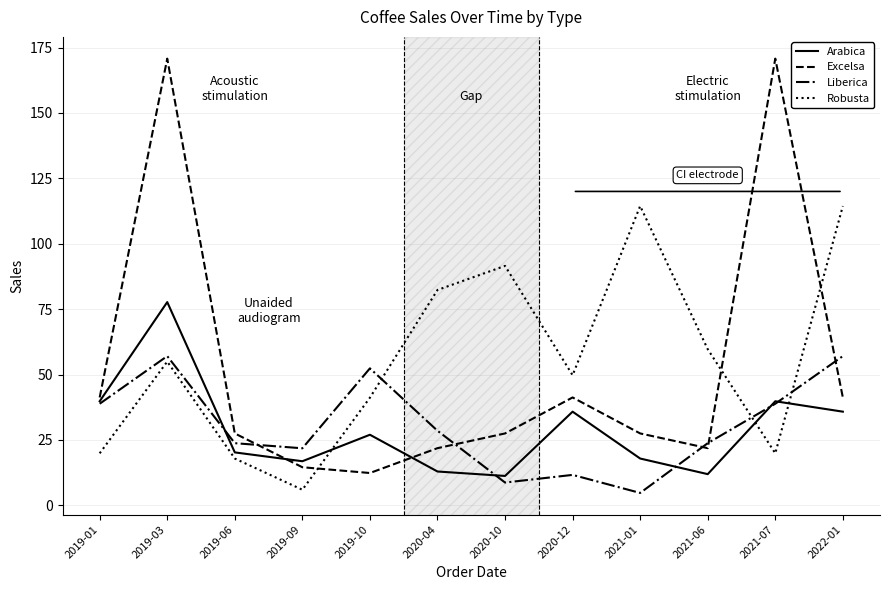

Which series has the widest spread of values?

Excelsa